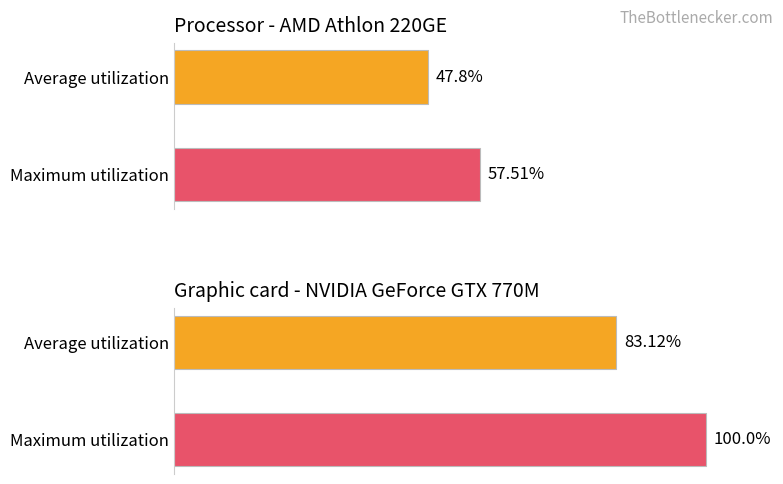

Does the chart contain any negative values?

No